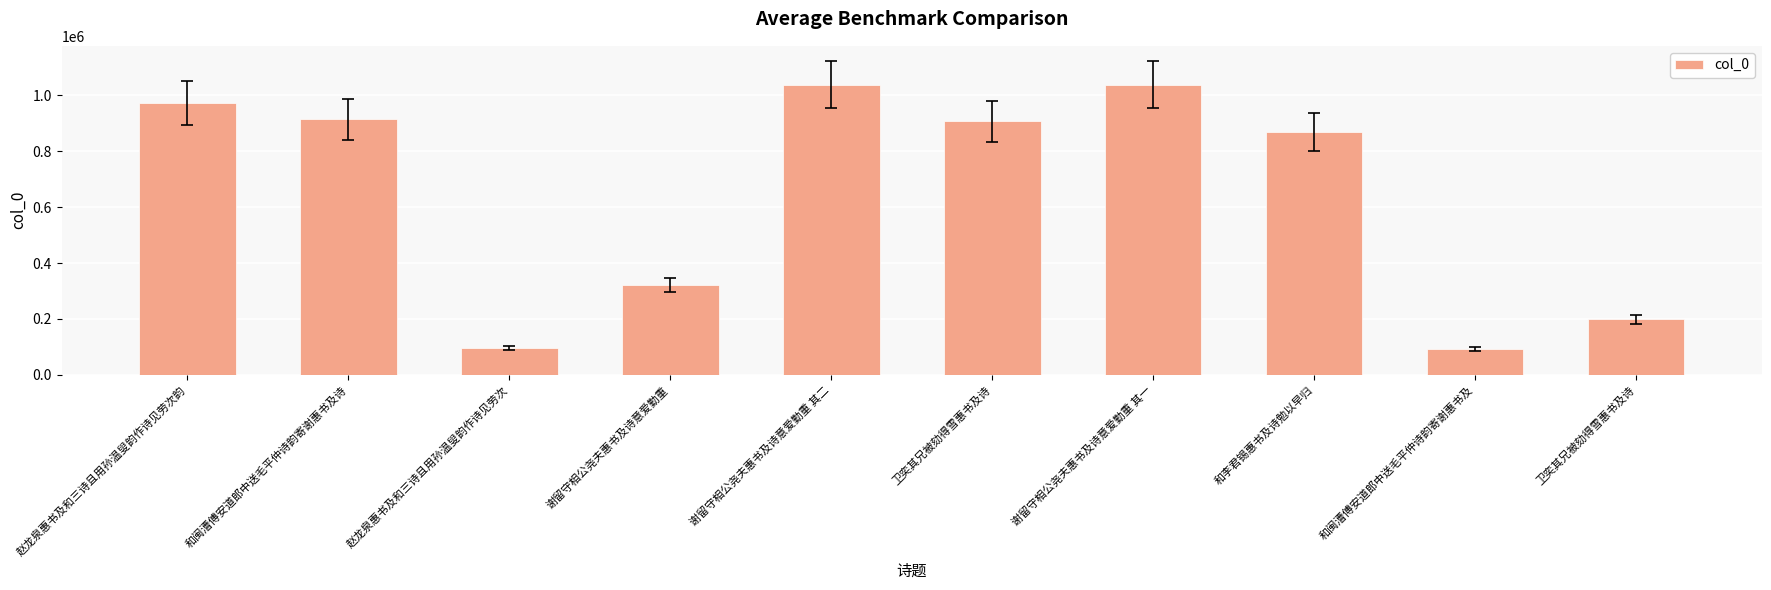

How many values are below 906755?

5